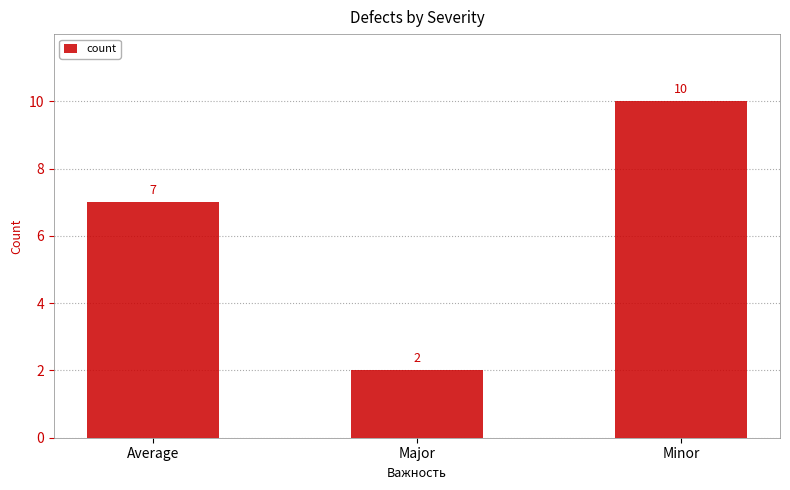

Approximately how many times larger is the value at Average compared to Minor?

0.7